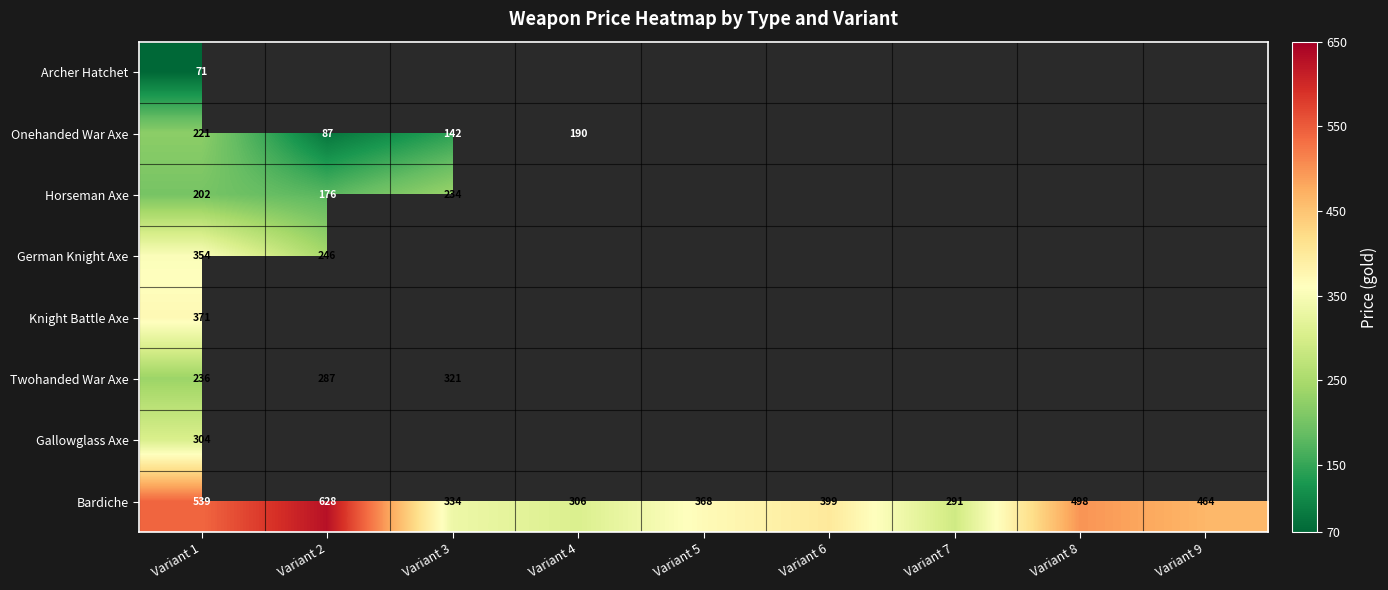

Rank the categories by Bardiche value from highest to lowest.

Variant 2, Variant 1, Variant 8, Variant 9, Variant 6, Variant 5, Variant 3, Variant 4, Variant 7